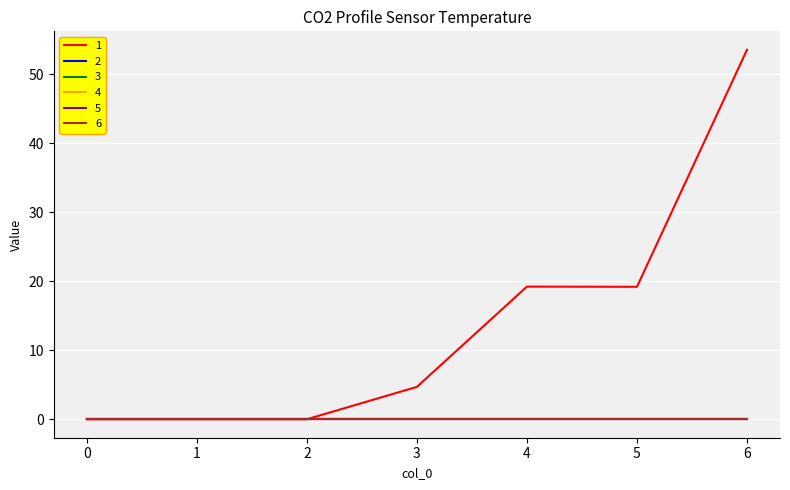

At which category is the sum across all series the highest?

6